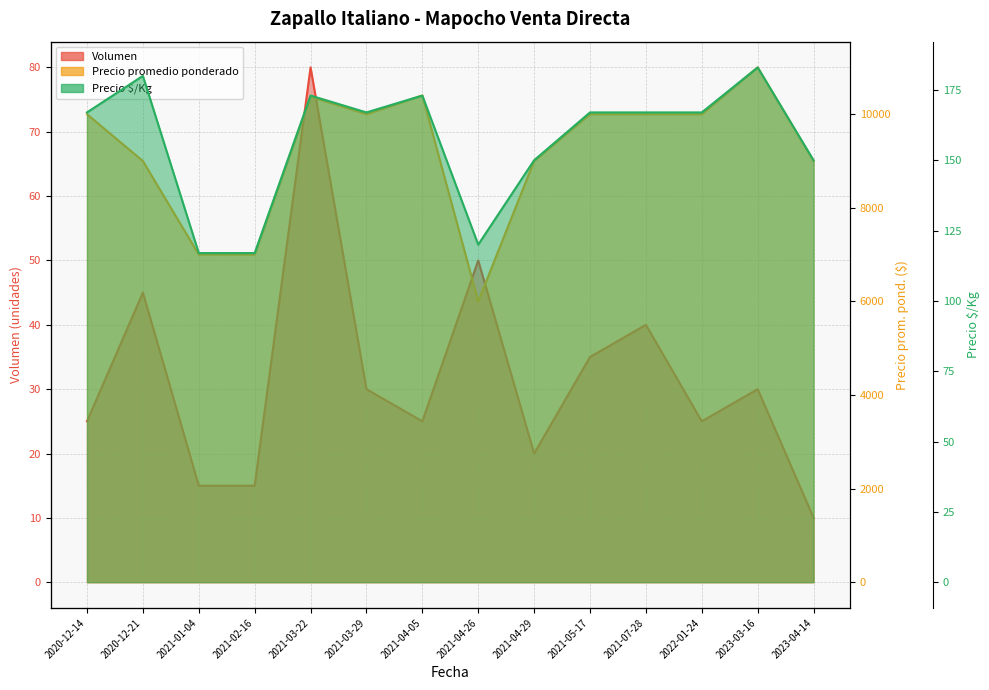

True or false: Precio $/Kg has more than 1 points higher than both neighbors.

True